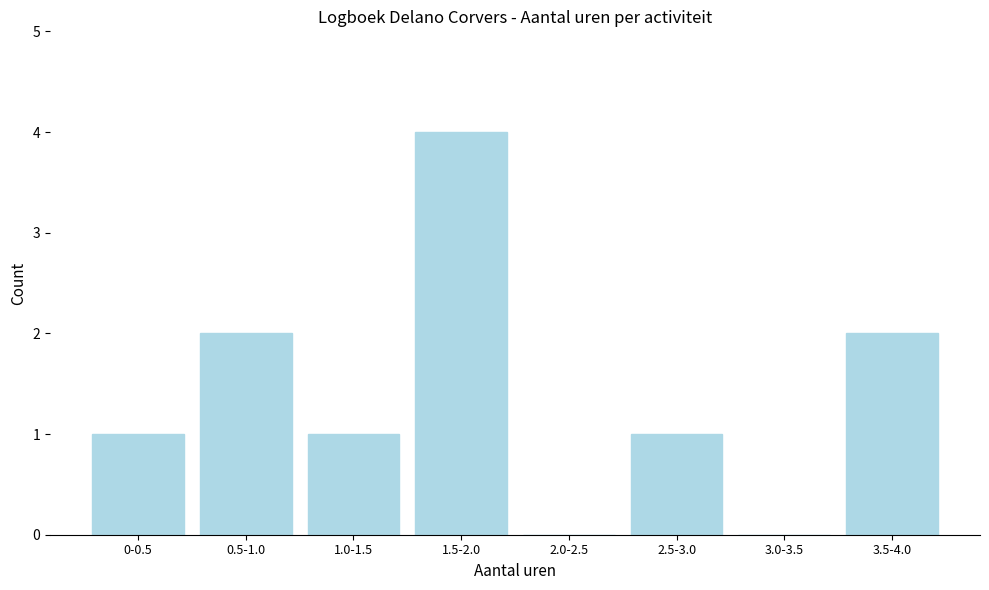

Reading left to right, extract all data points from this chart.

0-0.5=1	0.5-1.0=2	1.0-1.5=1	1.5-2.0=4	2.0-2.5=0	2.5-3.0=1	3.0-3.5=0	3.5-4.0=2